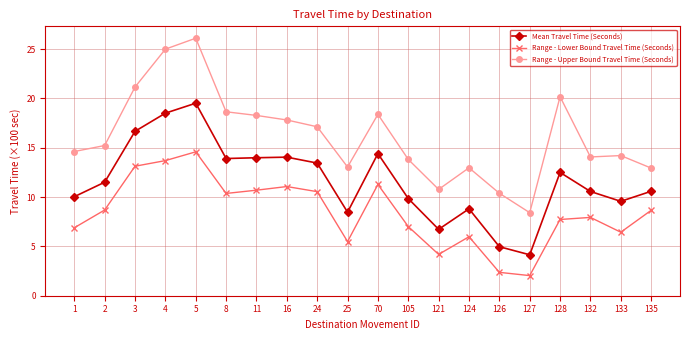

List the series in order of their overall mean, lowest first.

Range - Lower Bound Travel Time (Seconds), Mean Travel Time (Seconds), Range - Upper Bound Travel Time (Seconds)